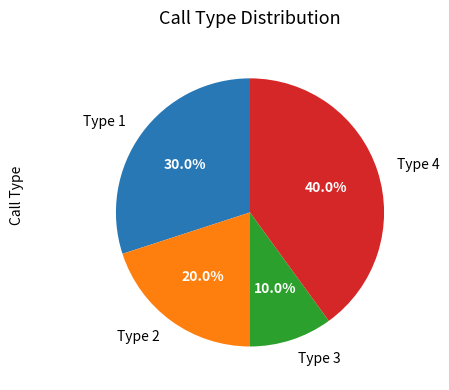

Count the number of slices in the pie.

4